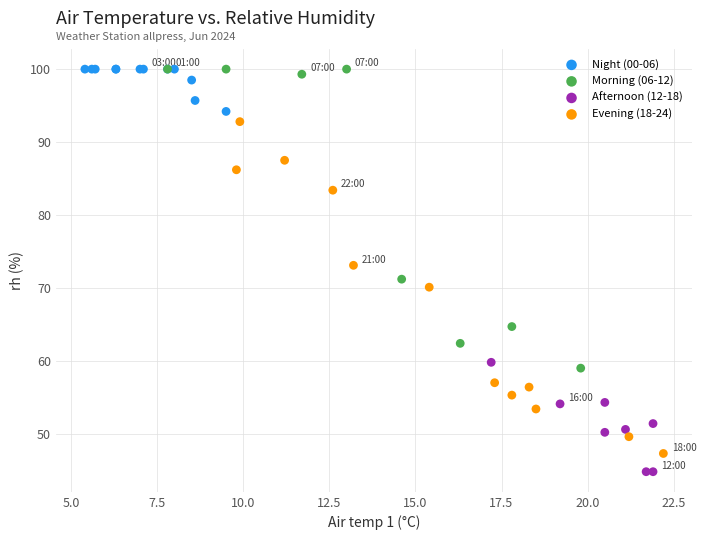

Which series contains the lowest Y value?

Afternoon (12-18)